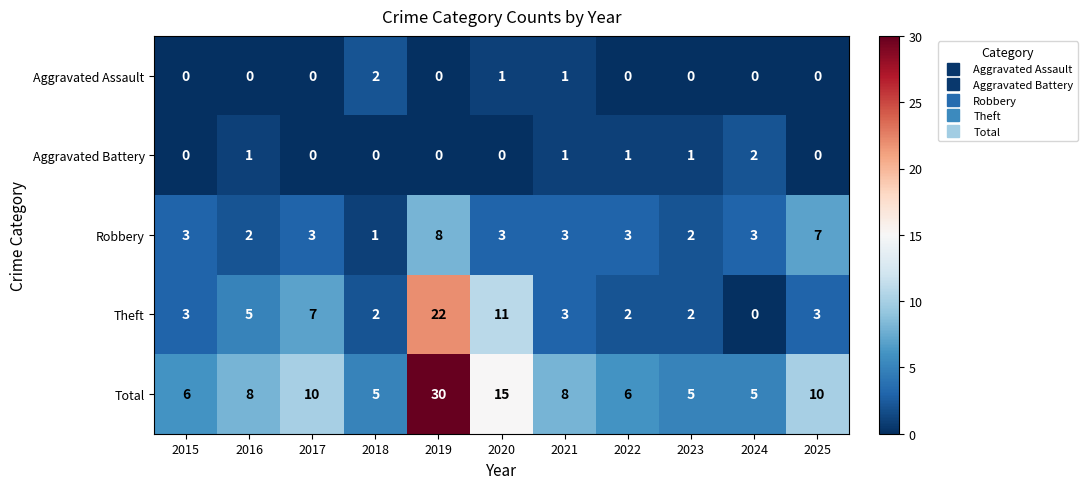

How many data points does each series have?

11